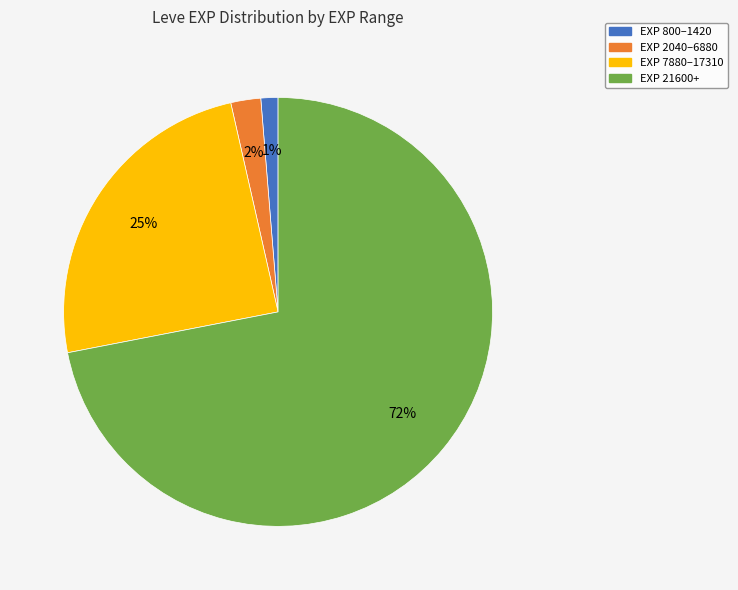

Is there any slice that represents more than half of the pie?

Yes